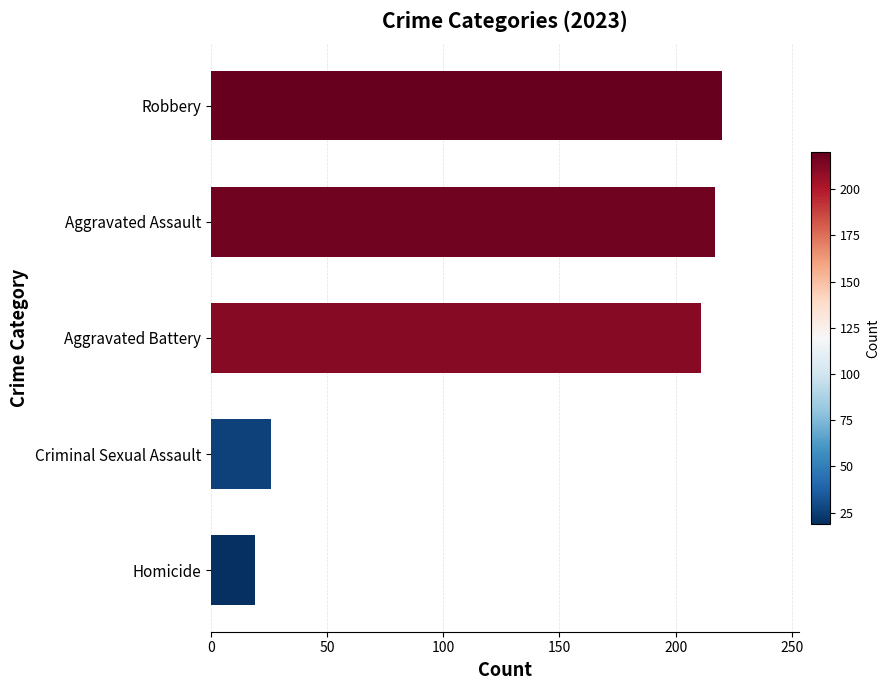

Approximately how many times larger is the value at Aggravated Assault compared to Aggravated Battery?

1.0